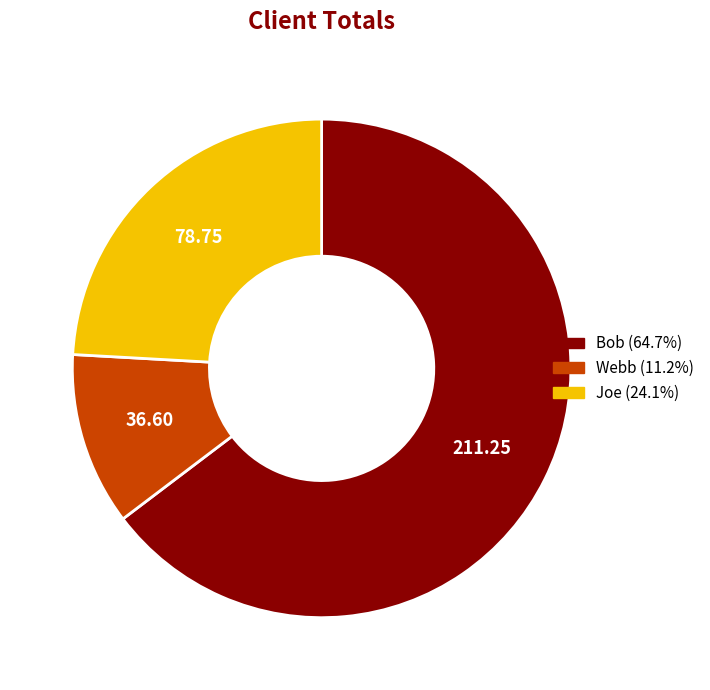

Is there a majority slice in this chart?

Yes